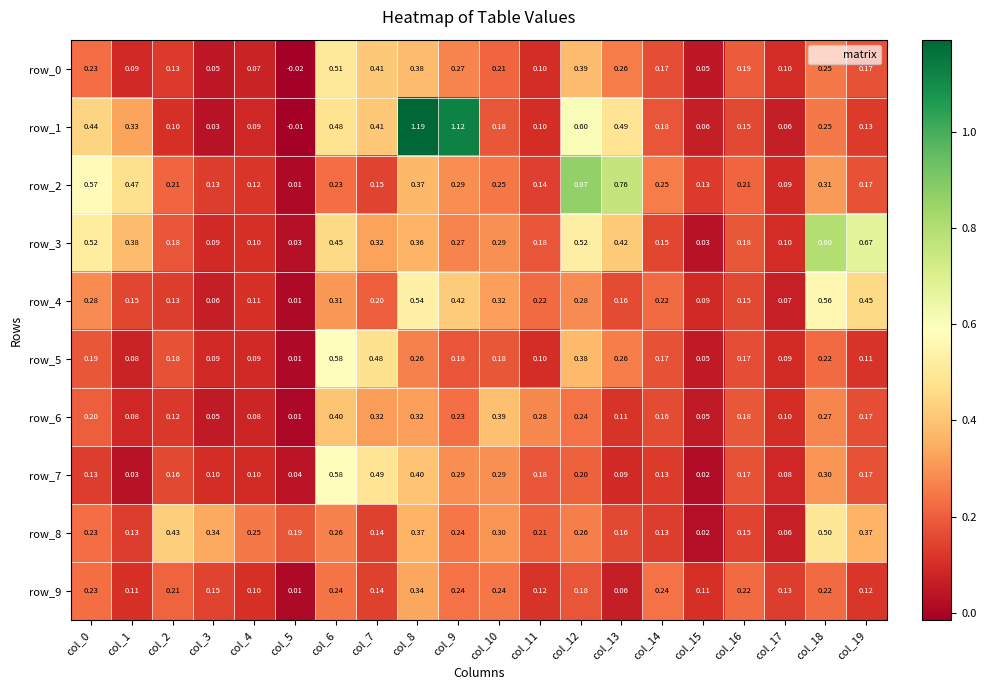

Which series has the widest spread of values?

row_1